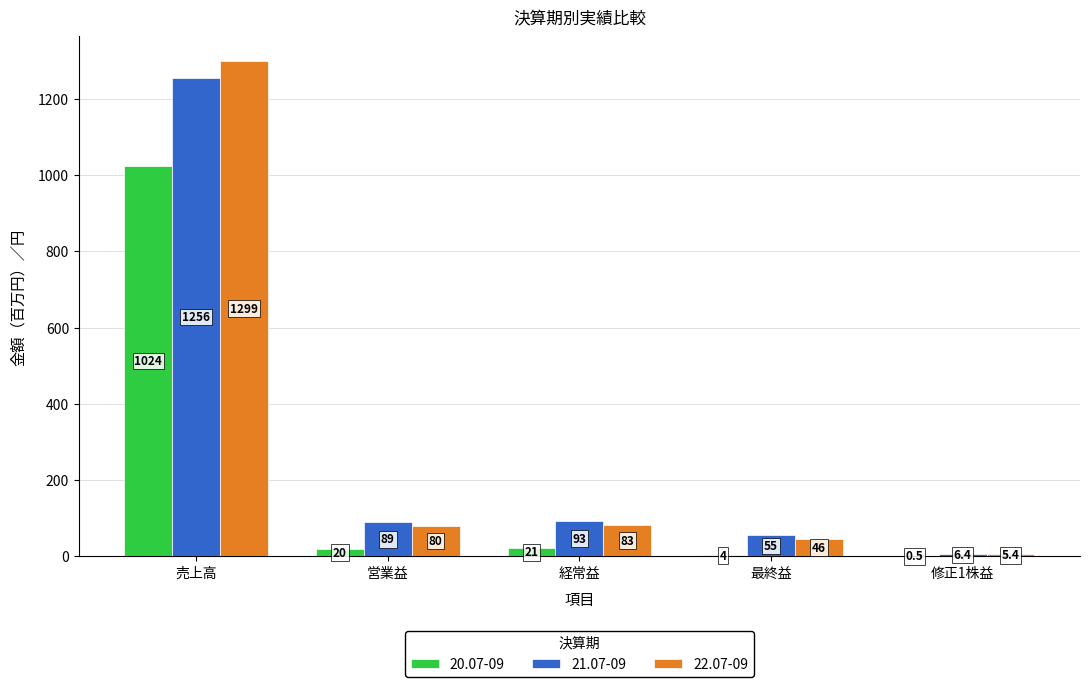

What is the greatest value displayed?

1299.0